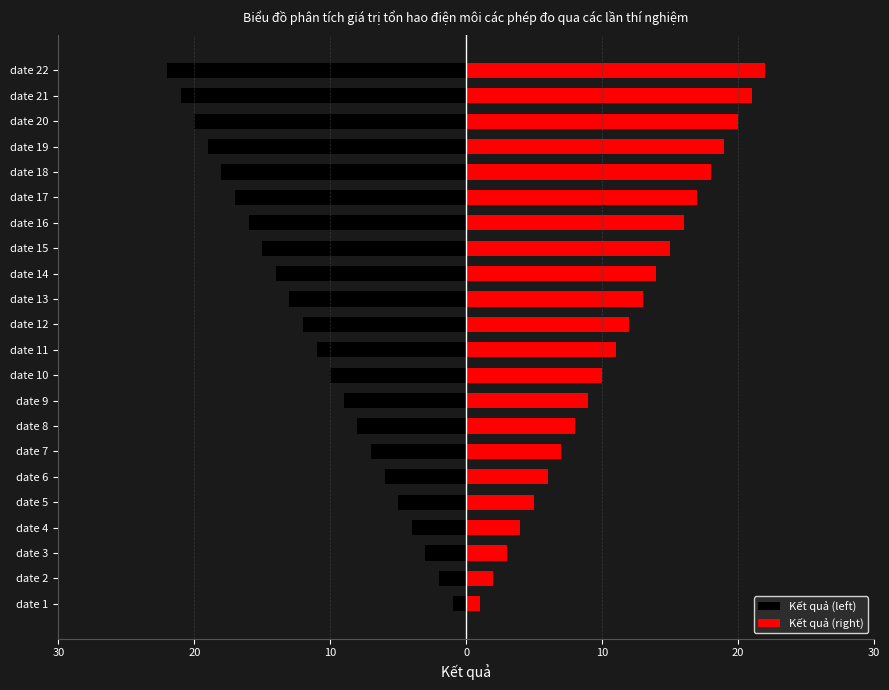

How many data points in Kết quả (left) are above -11?

10